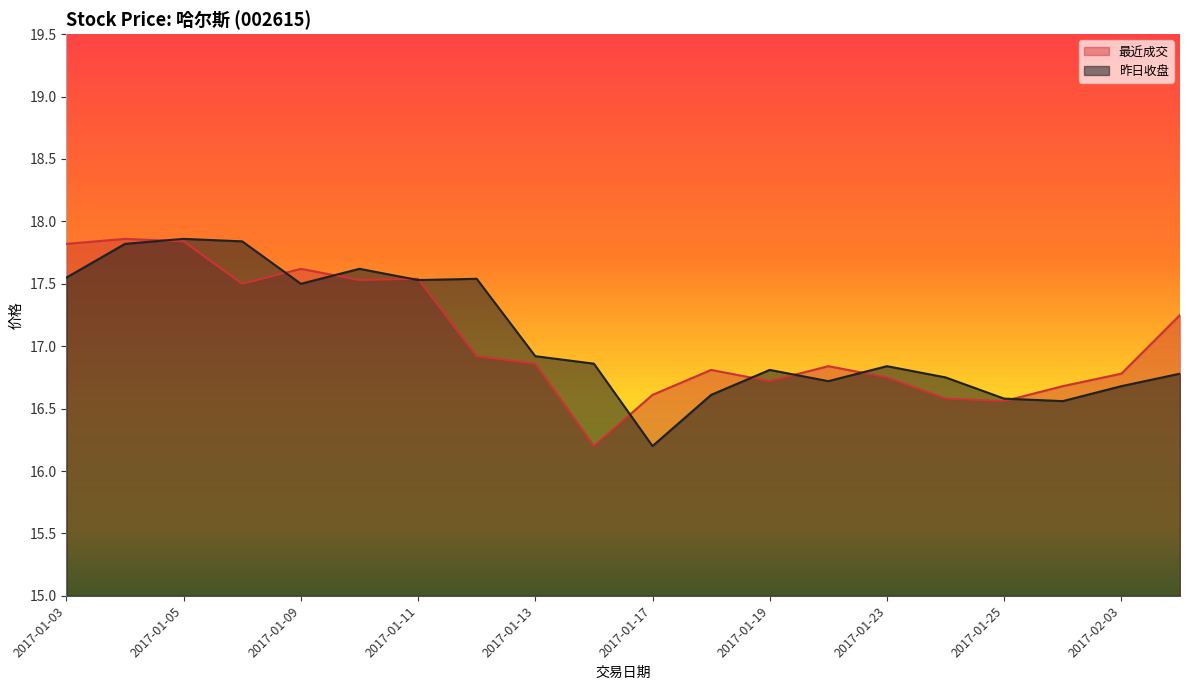

Rank the categories by 最近成交 value from lowest to highest.

2017-01-16, 2017-01-25, 2017-01-24, 2017-01-17, 2017-01-26, 2017-01-19, 2017-01-23, 2017-02-03, 2017-01-18, 2017-01-20, 2017-01-13, 2017-01-12, 2017-02-06, 2017-01-06, 2017-01-10, 2017-01-11, 2017-01-09, 2017-01-03, 2017-01-05, 2017-01-04